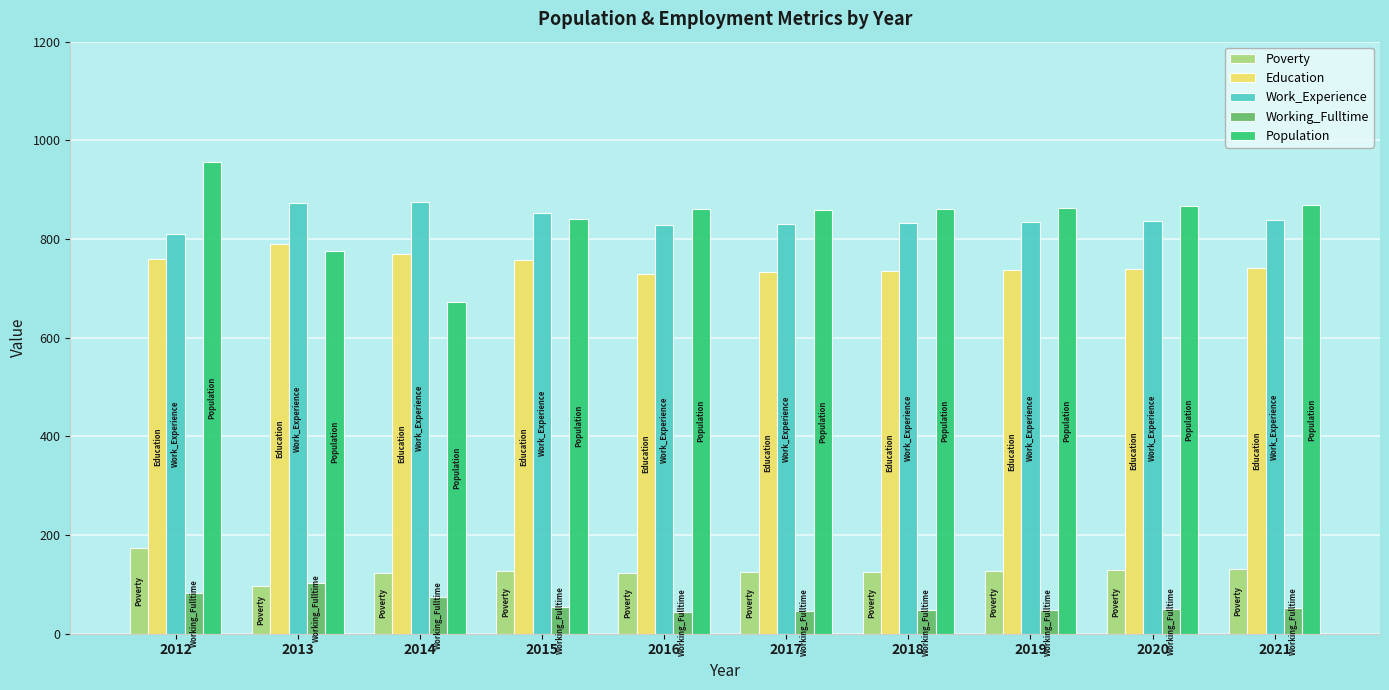

What is the value of the Working_Fulltime bar at the 10th from the left?

52